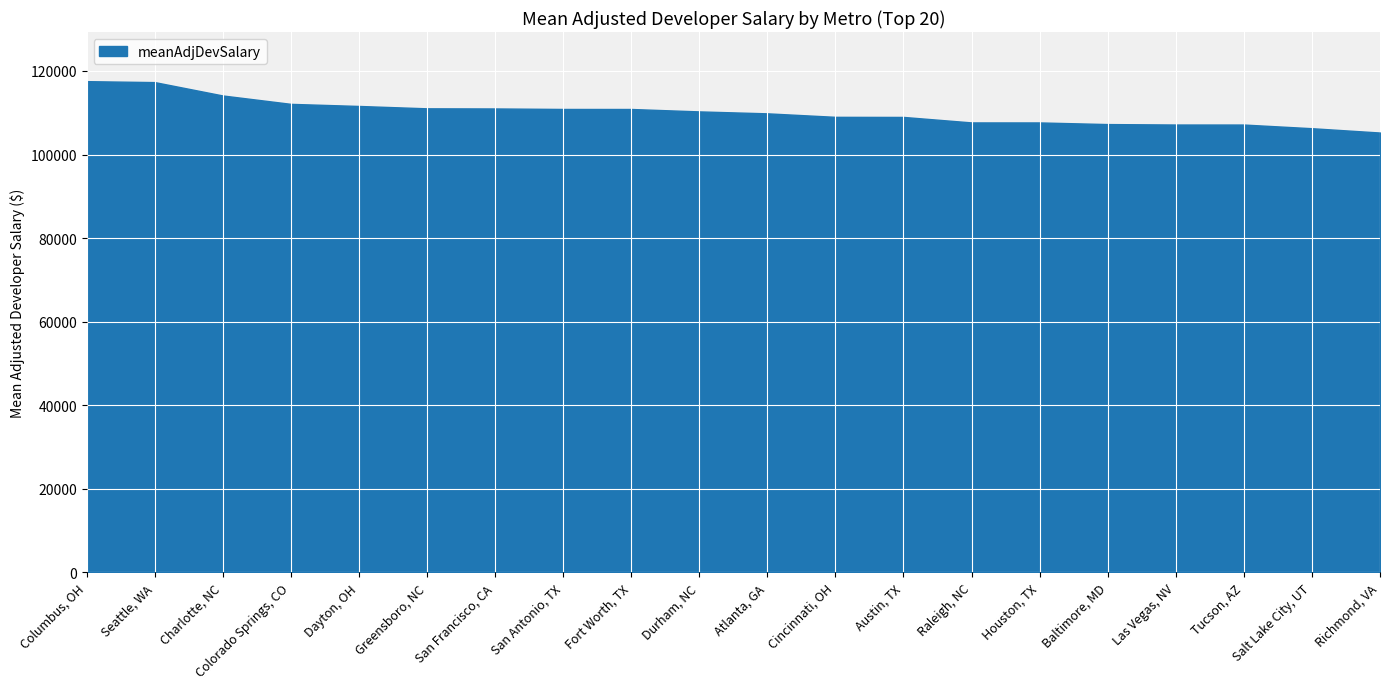

List the labels in order of value, largest first.

Columbus, OH, Seattle, WA, Charlotte, NC, Colorado Springs, CO, Dayton, OH, Greensboro, NC, San Francisco, CA, San Antonio, TX, Fort Worth, TX, Durham, NC, Atlanta, GA, Cincinnati, OH, Austin, TX, Raleigh, NC, Houston, TX, Baltimore, MD, Las Vegas, NV, Tucson, AZ, Salt Lake City, UT, Richmond, VA